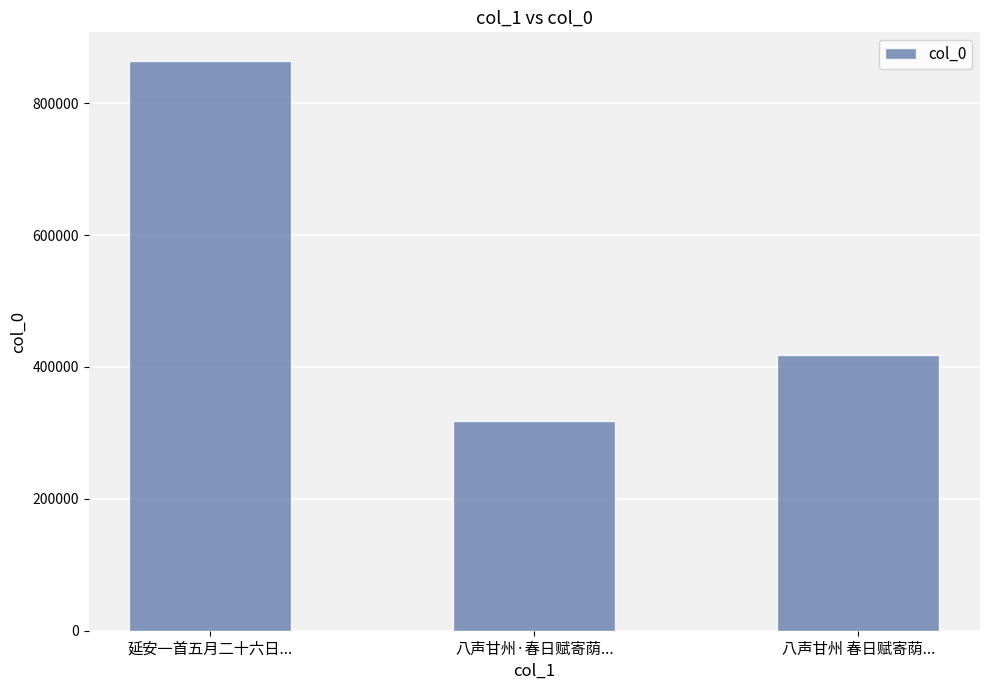

Is it true that the value at 八声甘州 春日赋寄荫... is 547580?

False